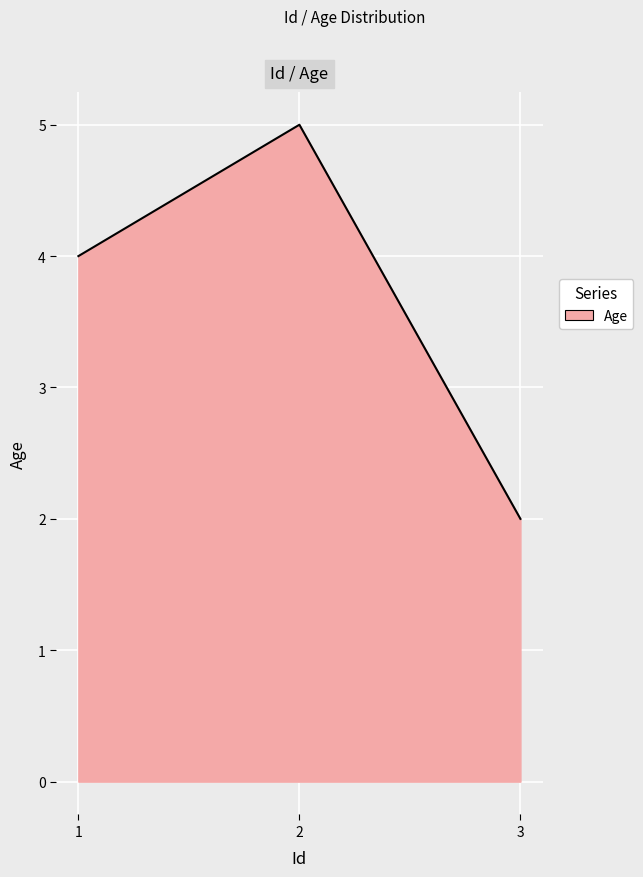

Read the value at 1.

4